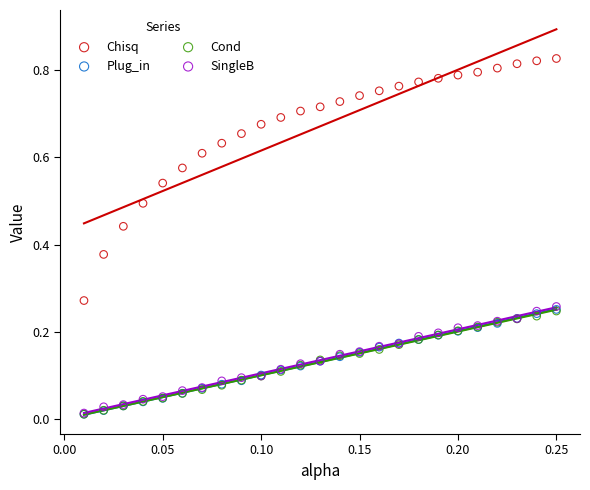

Which series has the largest Y range (max minus min)?

Chisq